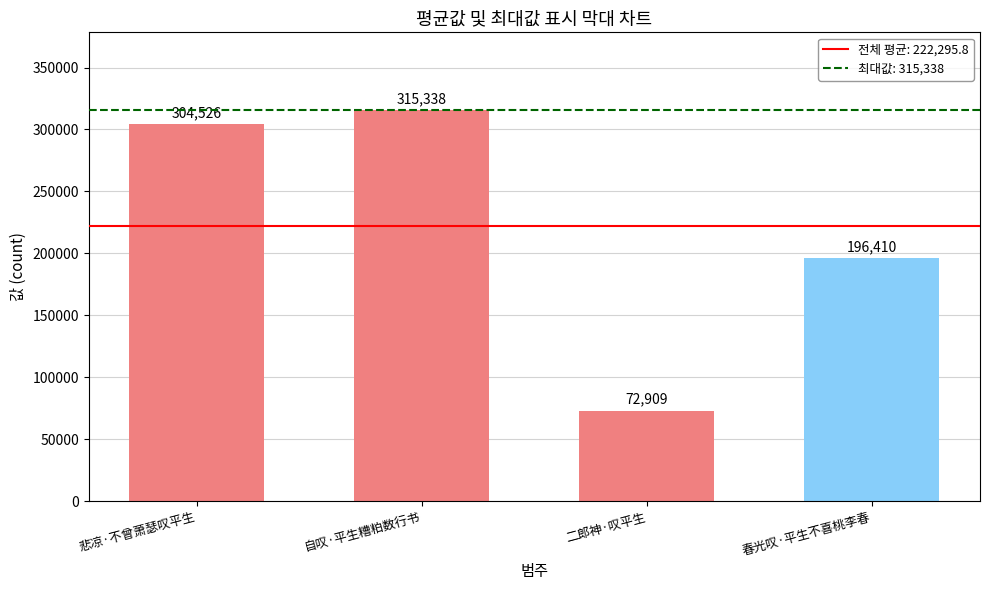

What is the ratio of the value at 自叹·平生糟粕数行书 to the value at 春光叹·平生不喜桃李春?

1.6